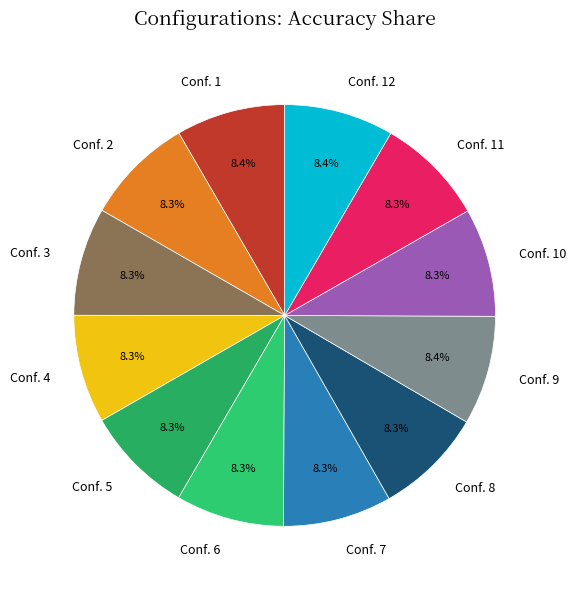

Approximately how many times larger is the value at Conf. 12 compared to Conf. 2?

1.0